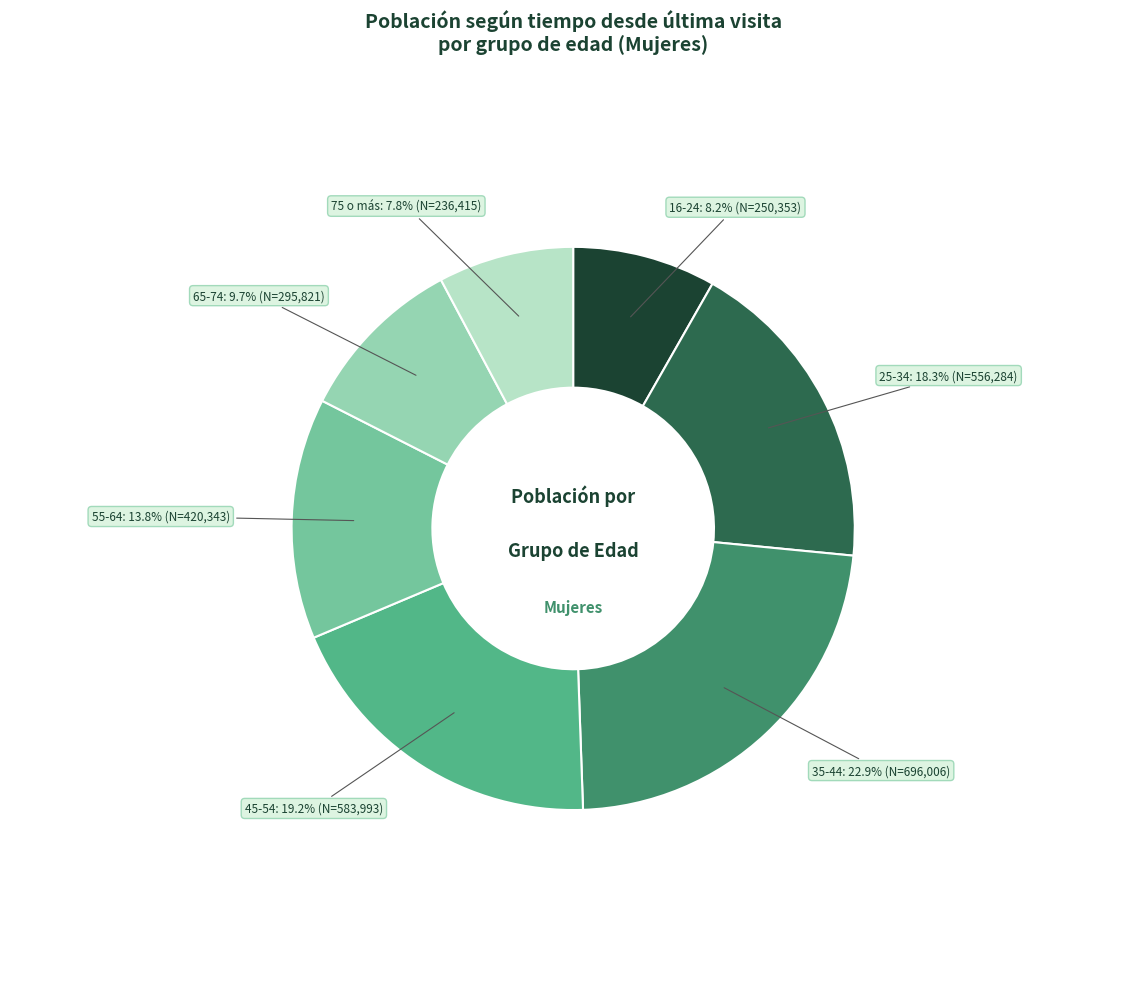

Does any single category account for the majority?

No